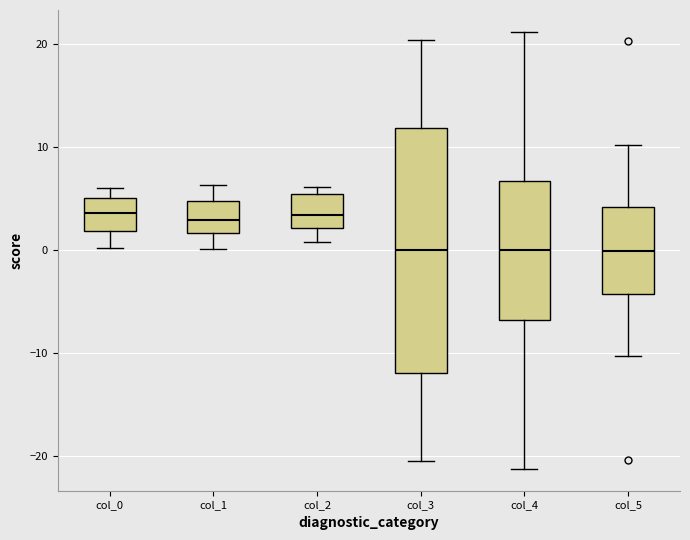

Comparing the boxes themselves (not the whiskers), which one is the tallest?

col_3